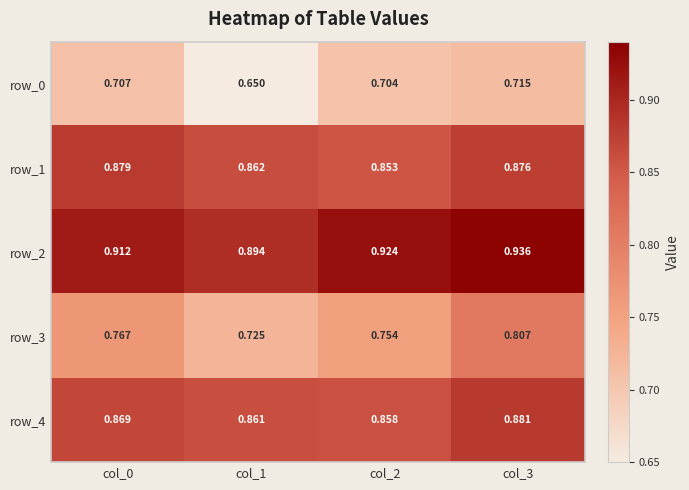

How many series are shown in this chart?

5